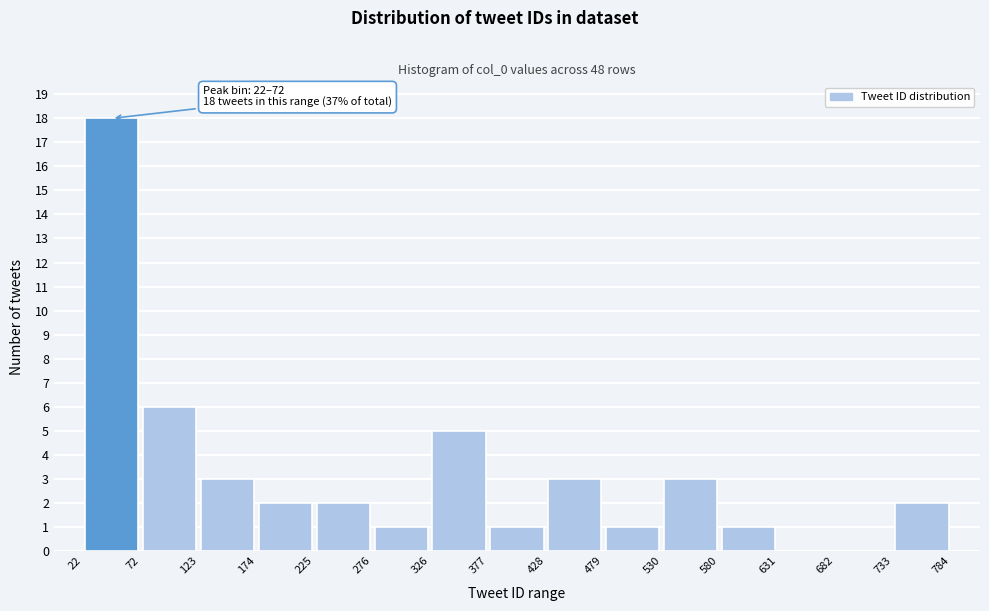

Over which range of the x-axis is the bar tallest?

22 to 72